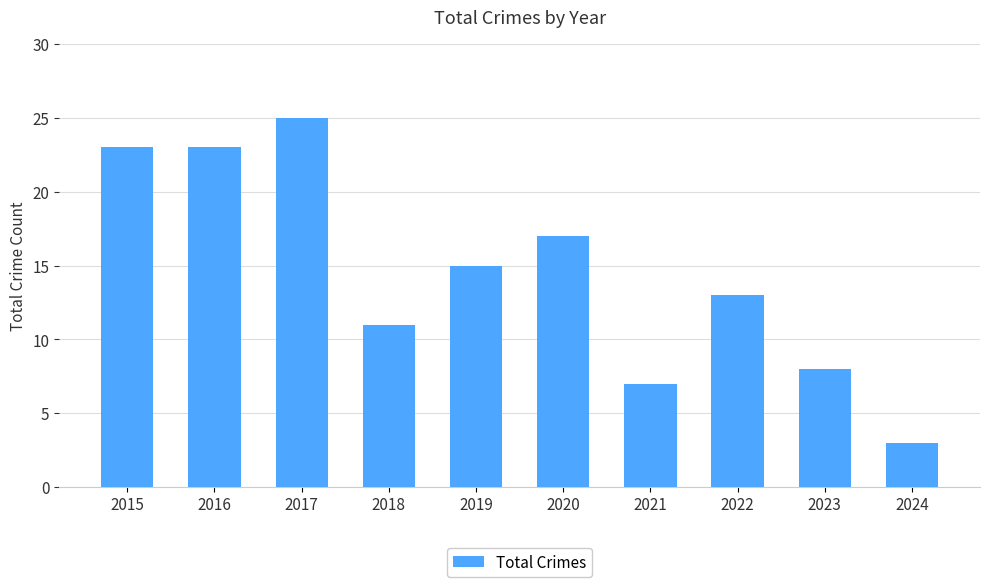

What is the smallest value displayed?

3